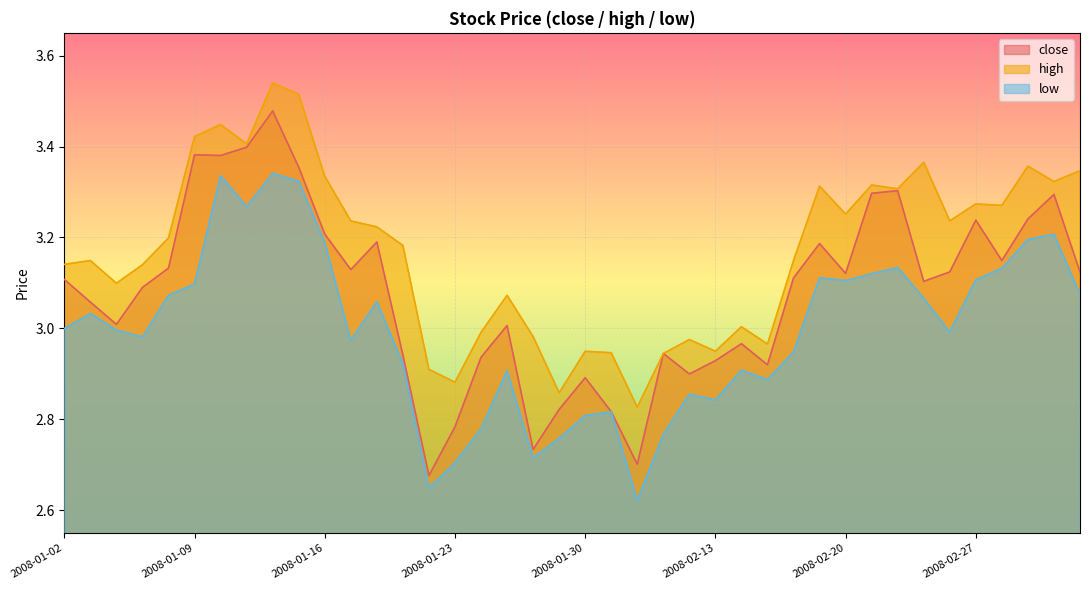

What value does the close series have at 2008-01-11?

3.4